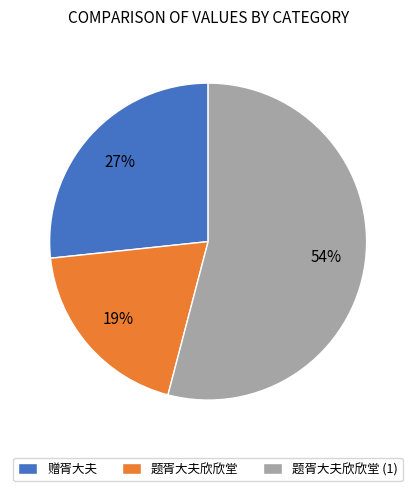

Rank the categories by value from highest to lowest.

题胥大夫欣欣堂 (1), 赠胥大夫, 题胥大夫欣欣堂